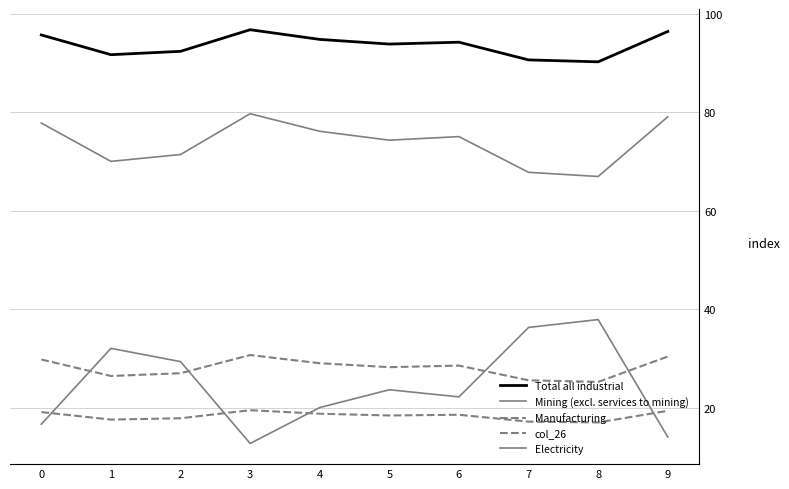

How many categories are shown in the chart?

10